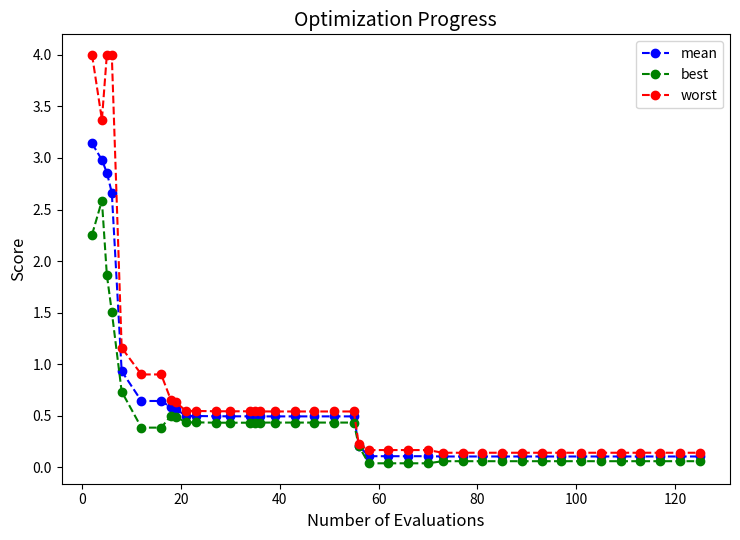

Does the chart have visible grid lines?

No